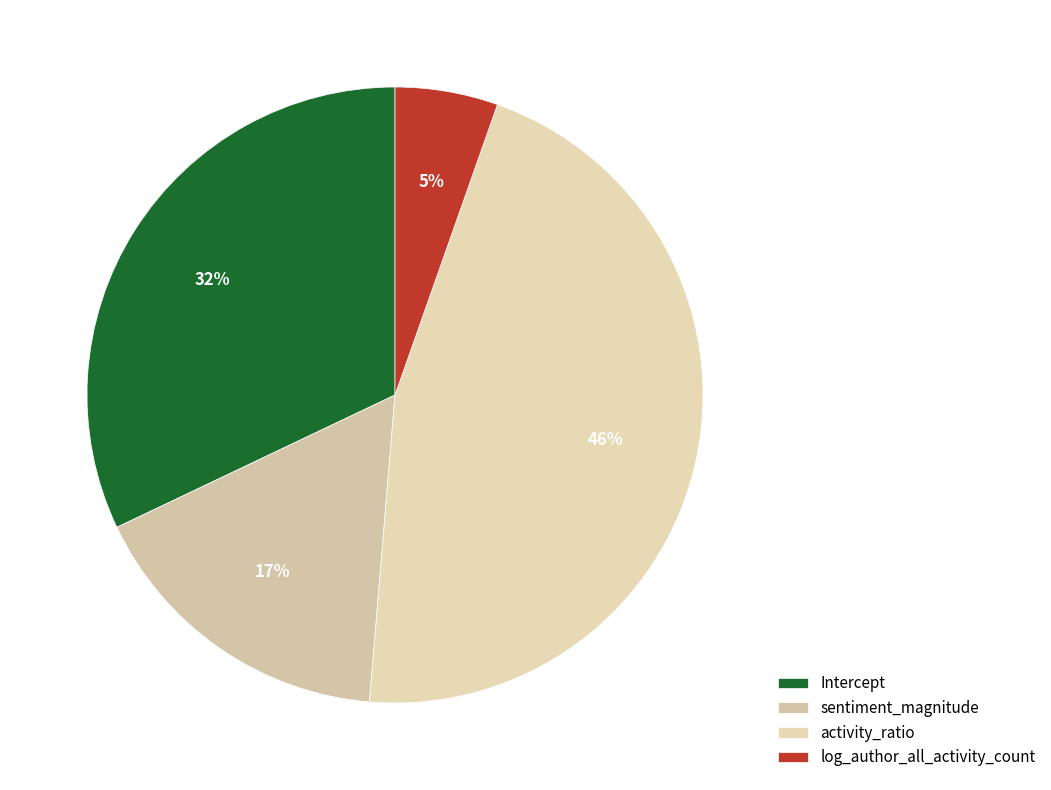

True or false: sentiment_magnitude accounts for 3% of the total.

False